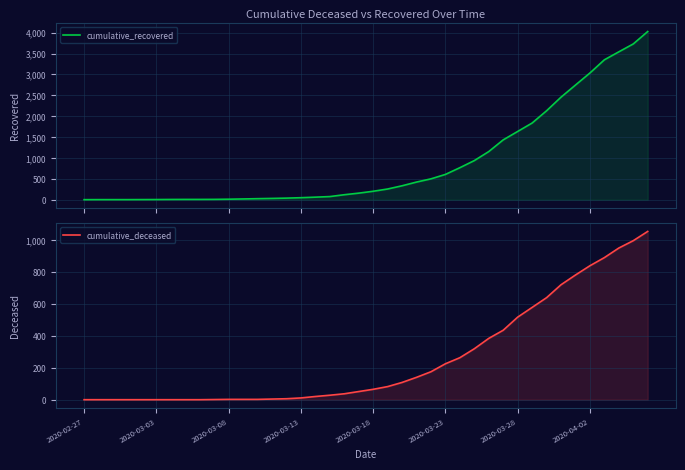

Which series has the largest total across all categories?

cumulative_recovered